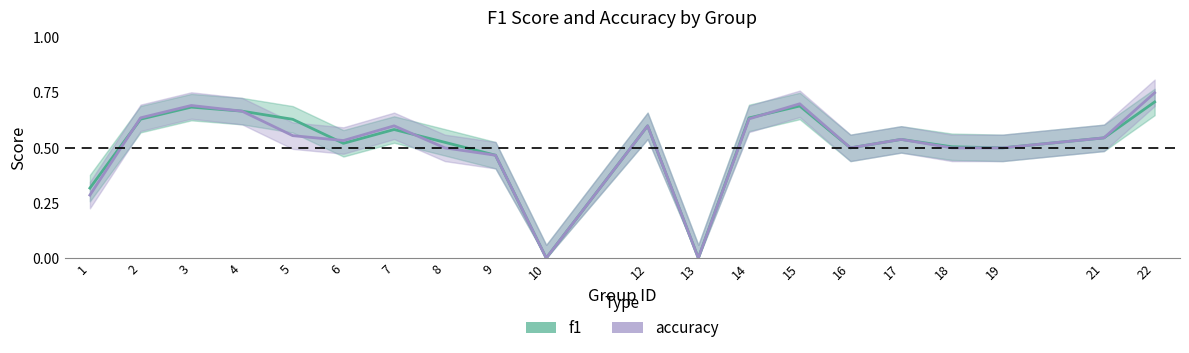

What is the sum of all accuracy values?

10.2